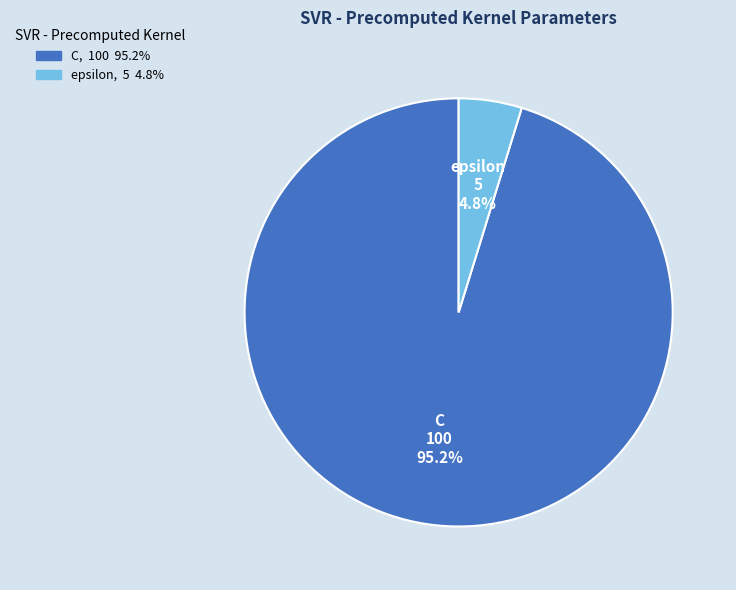

Combined, what portion of the pie is C and epsilon?

100.0%